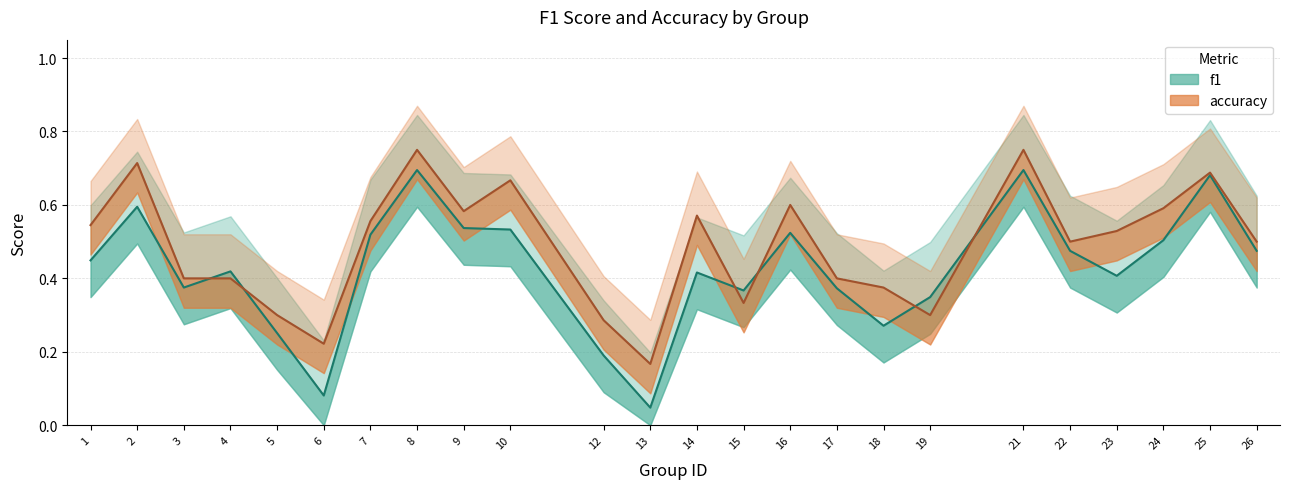

At how many categories does at least one series exceed 0?

24